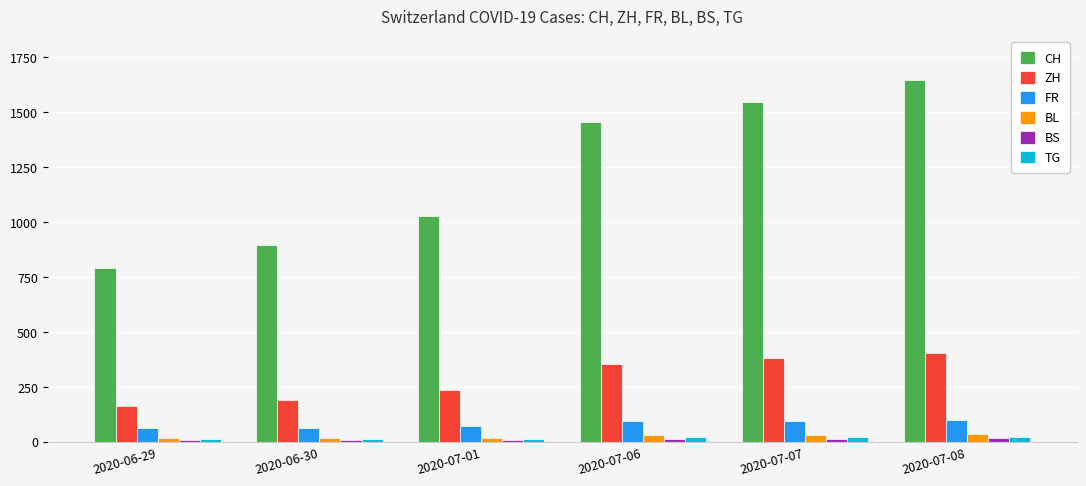

What is the spread (max minus min) of values at 2020-06-29?

786